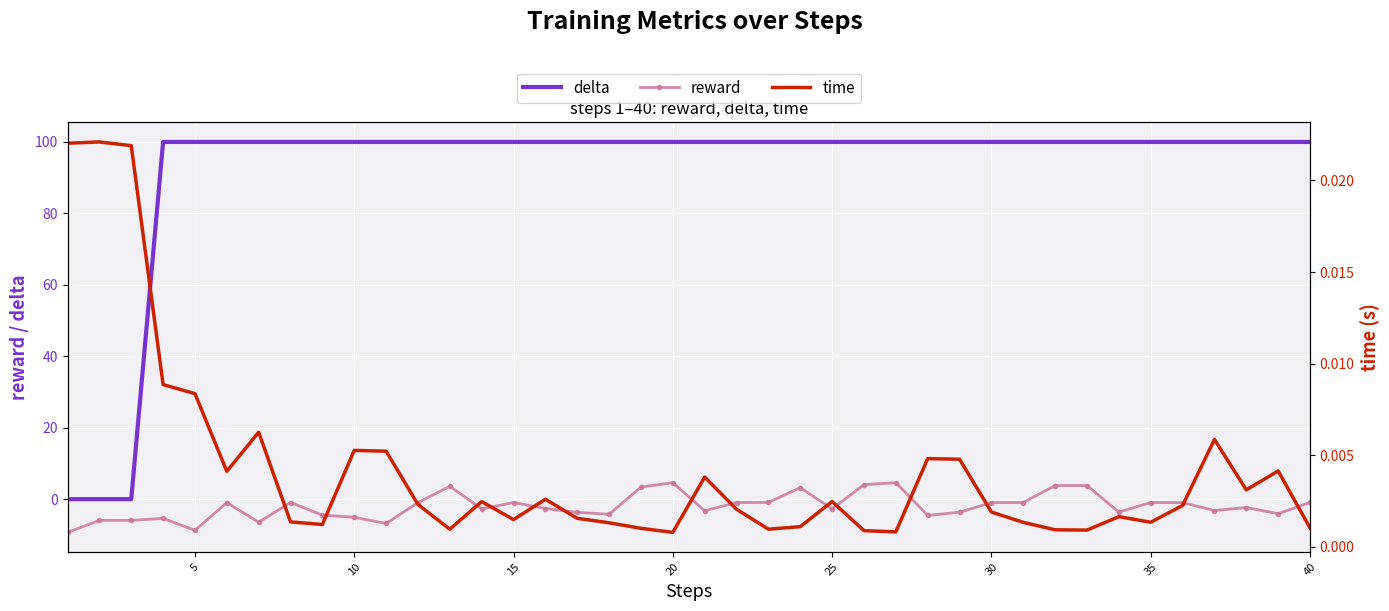

Count the number of data series in this chart.

3